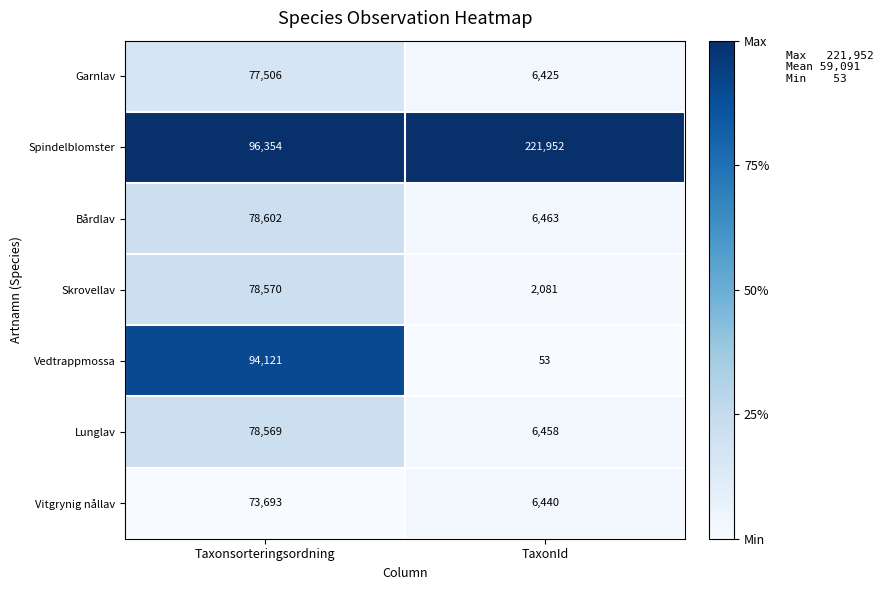

Which series has the largest range (max minus min)?

Spindelblomster